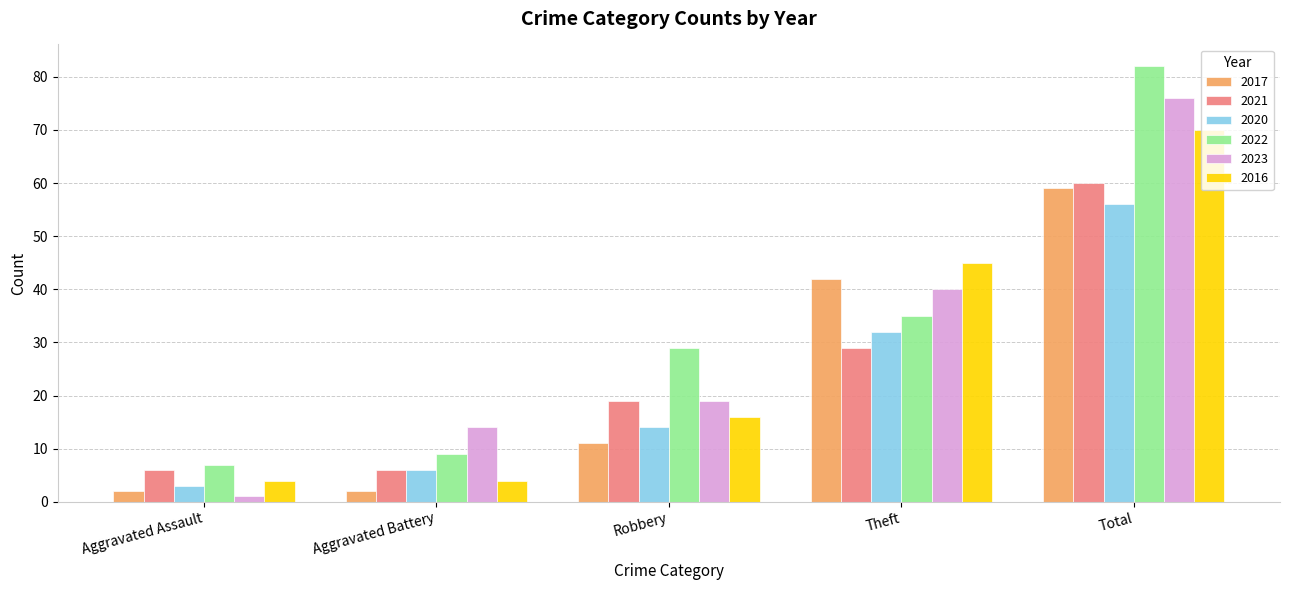

Between Robbery and Total, which series saw the biggest shift?

2023